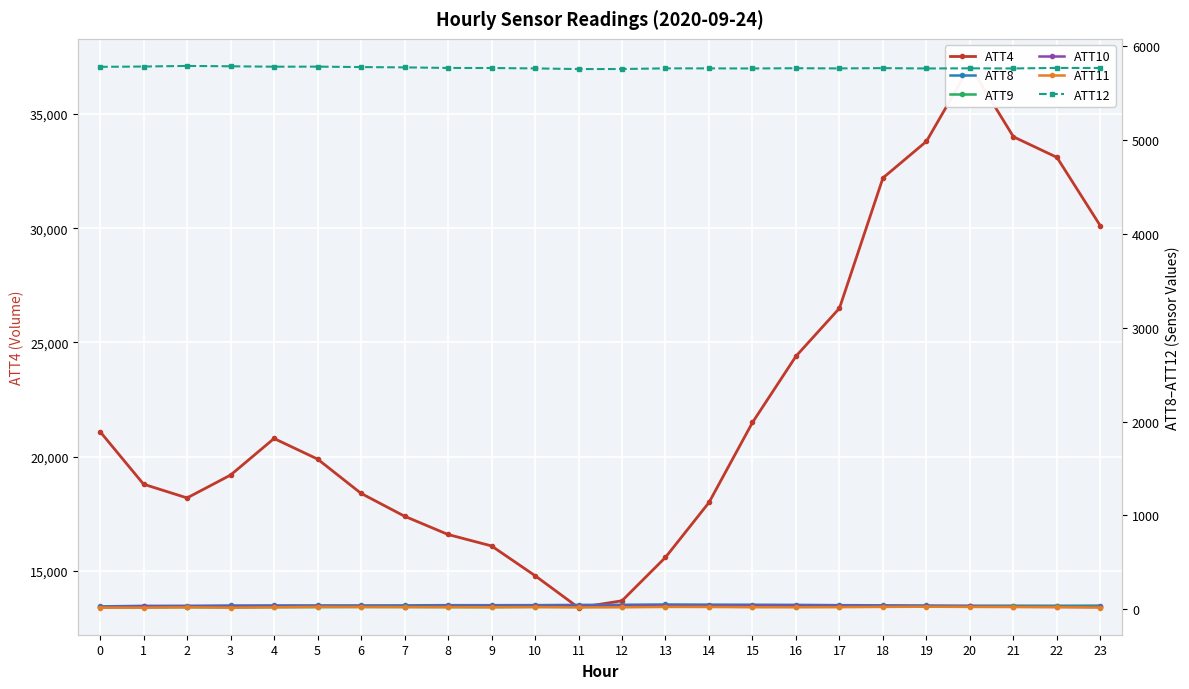

In ATT11, how many points are higher than both neighbors (excluding endpoints)?

5